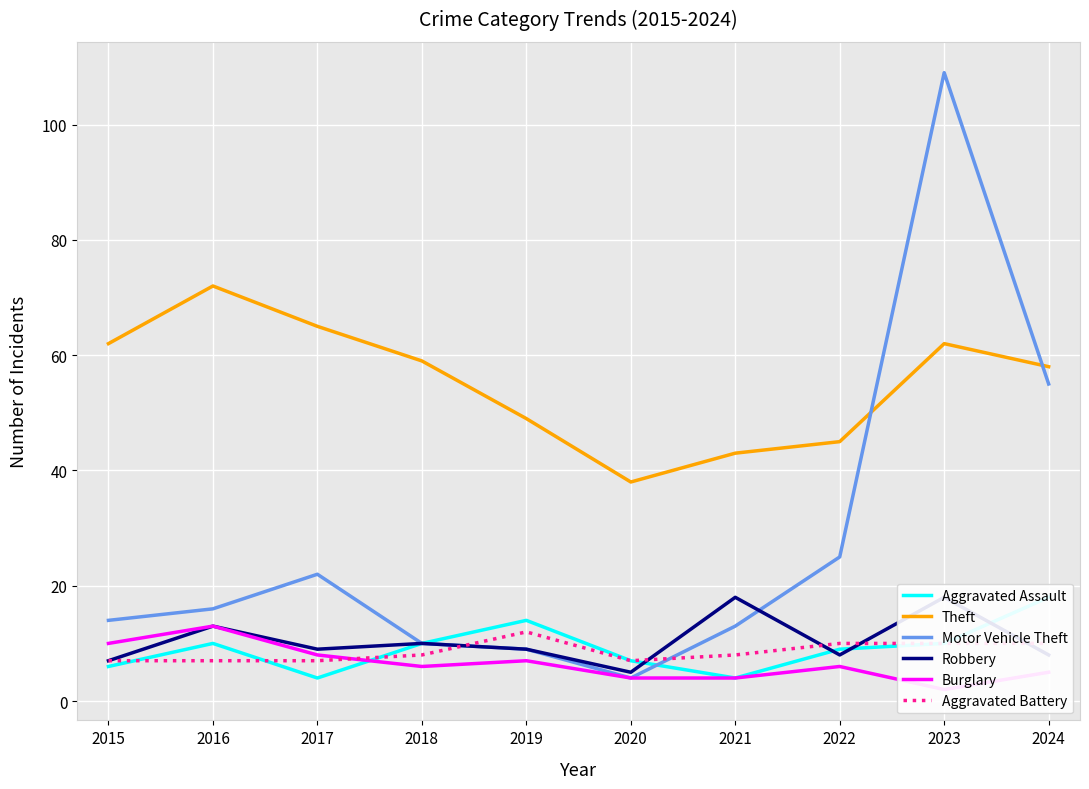

Which series changed the most between 2016 and 2020?

Theft